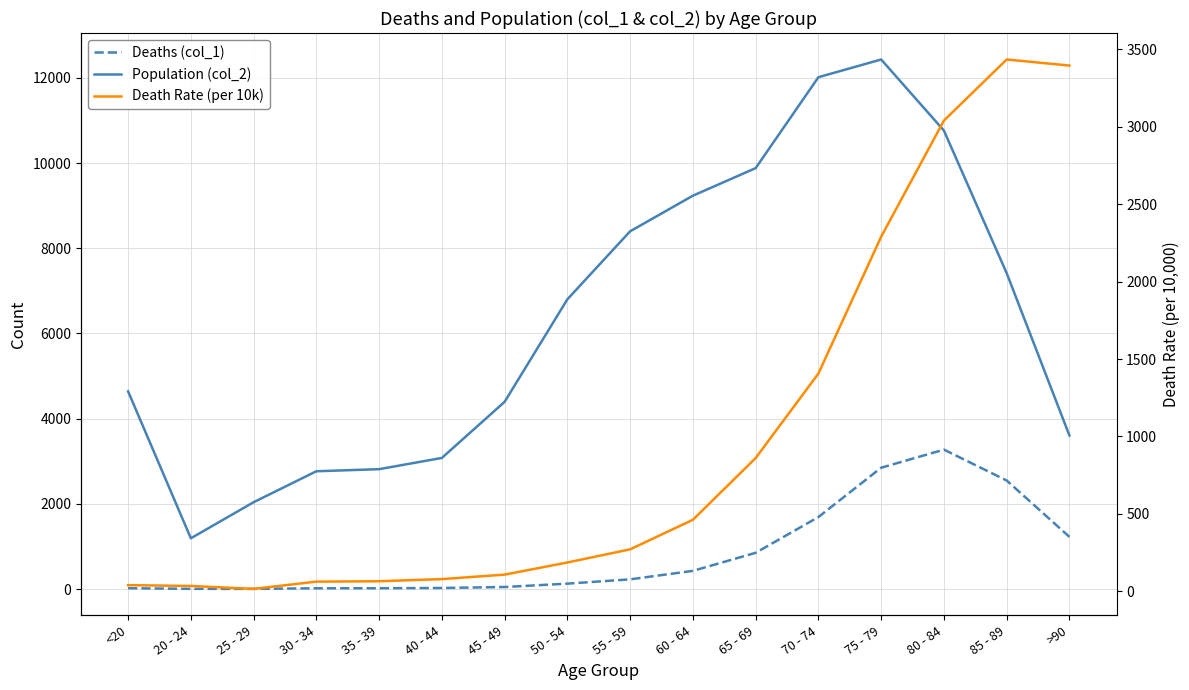

What is the total value across all series at 60 - 64?

10123.2